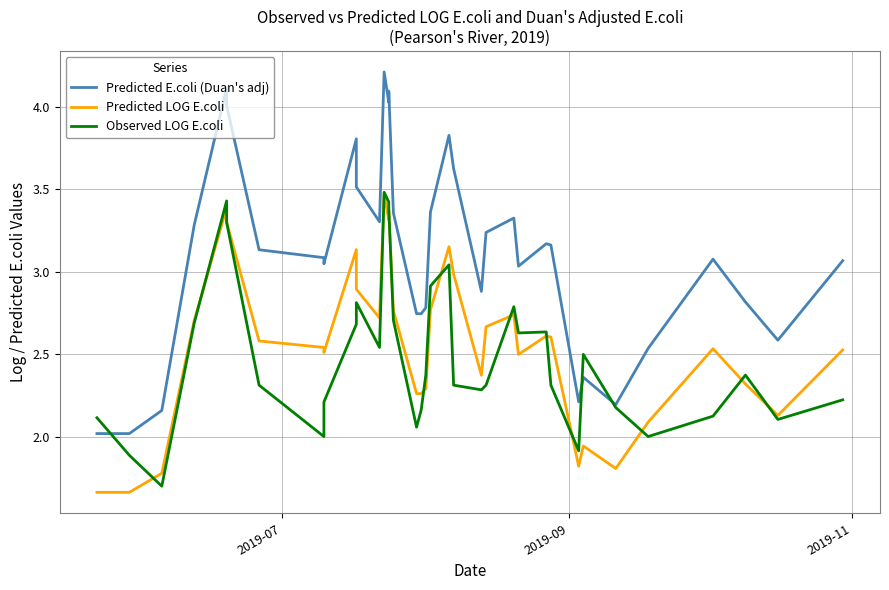

How many lines are shown in the chart?

3